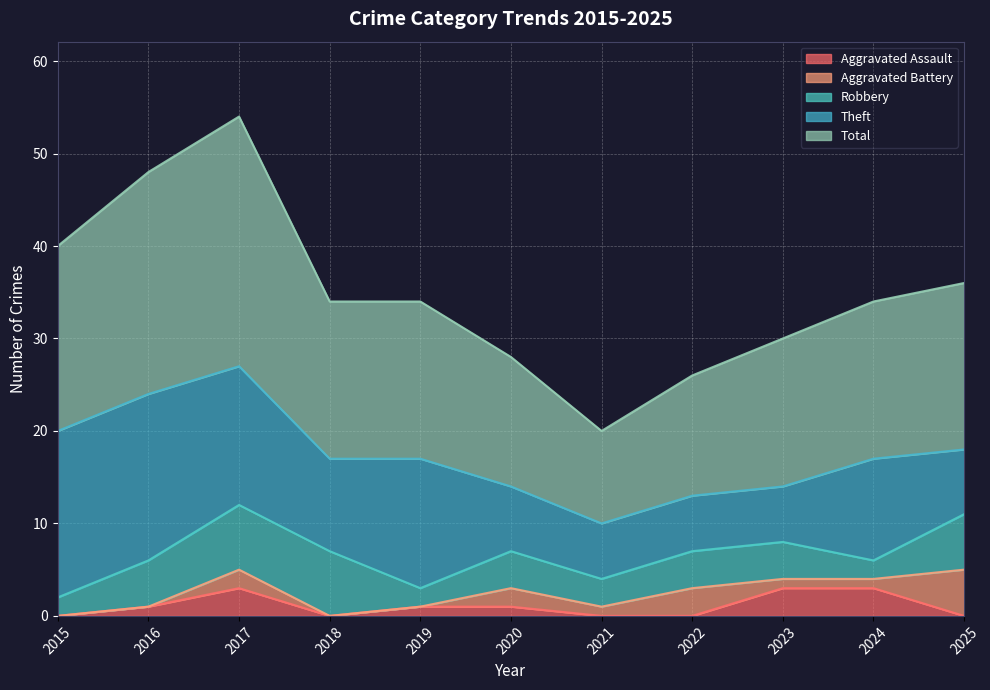

Does the chart display data point markers on the line(s)?

No